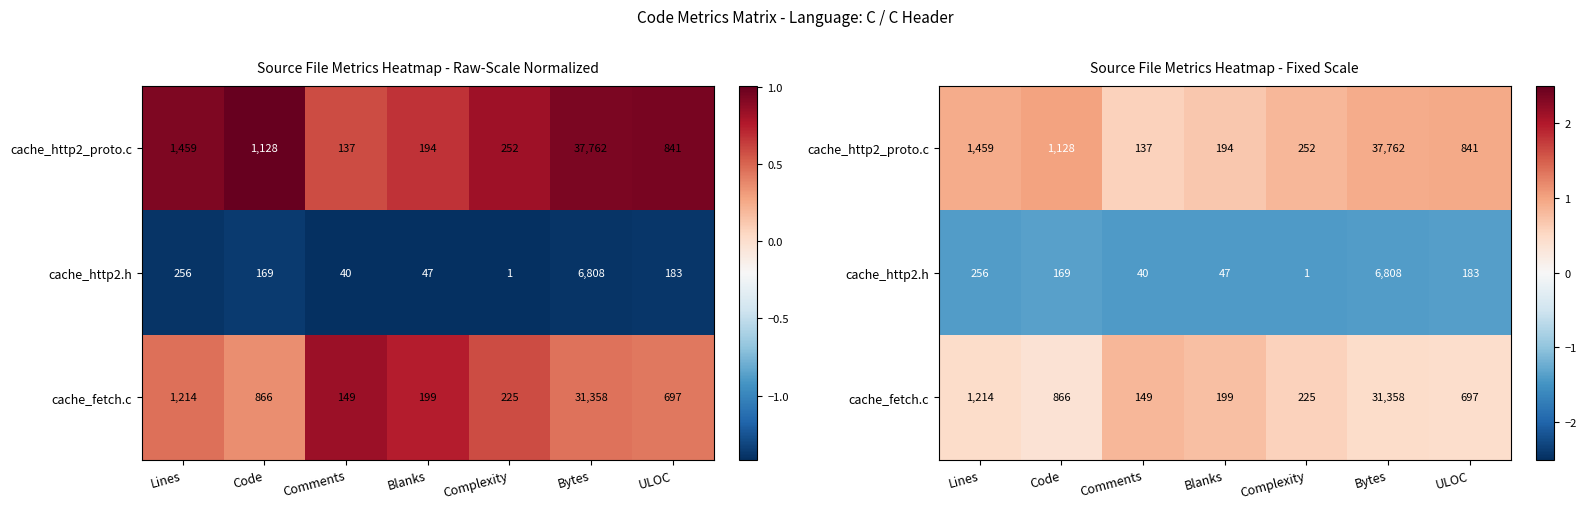

What is the spread (max minus min) of values at Bytes?

2.3